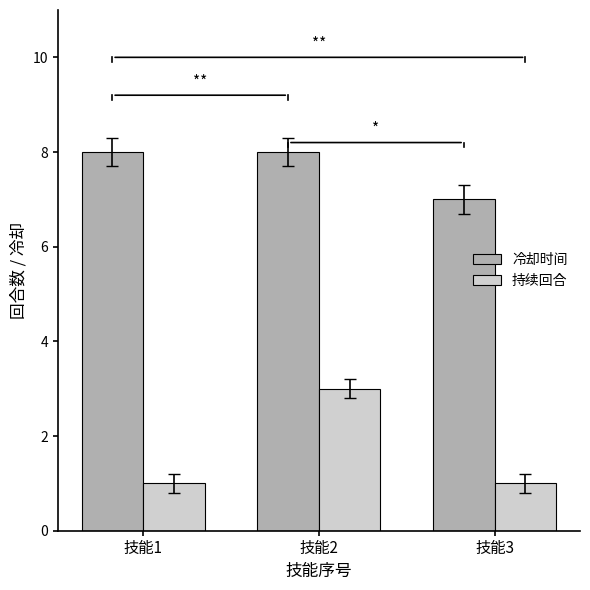

What are all the series names shown in the legend?

冷却时间, 持续回合